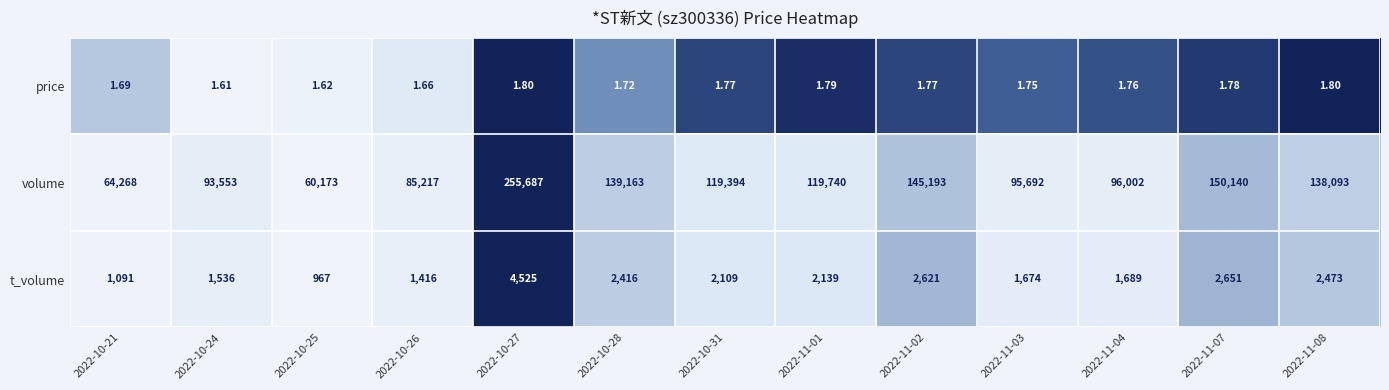

List the series in order of their peak value, lowest first.

price, t_volume, volume